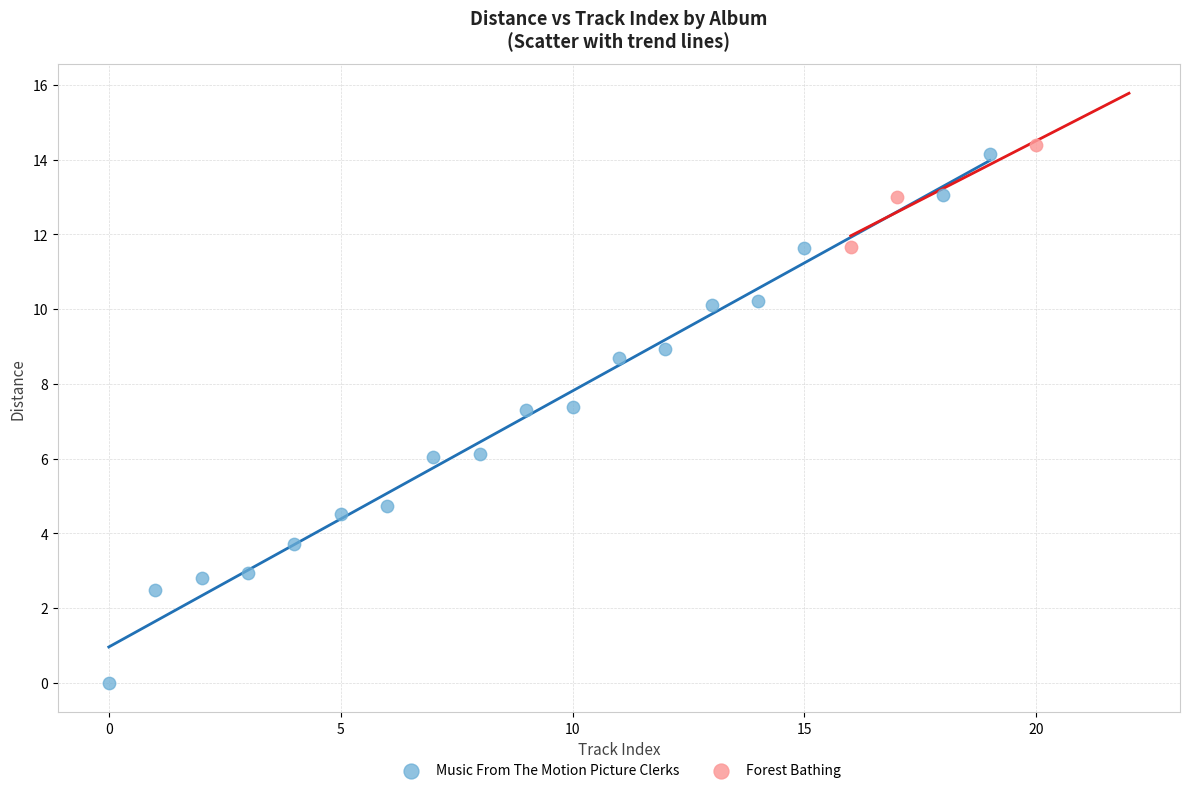

Which series reaches the minimum Y coordinate?

Music From The Motion Picture Clerks